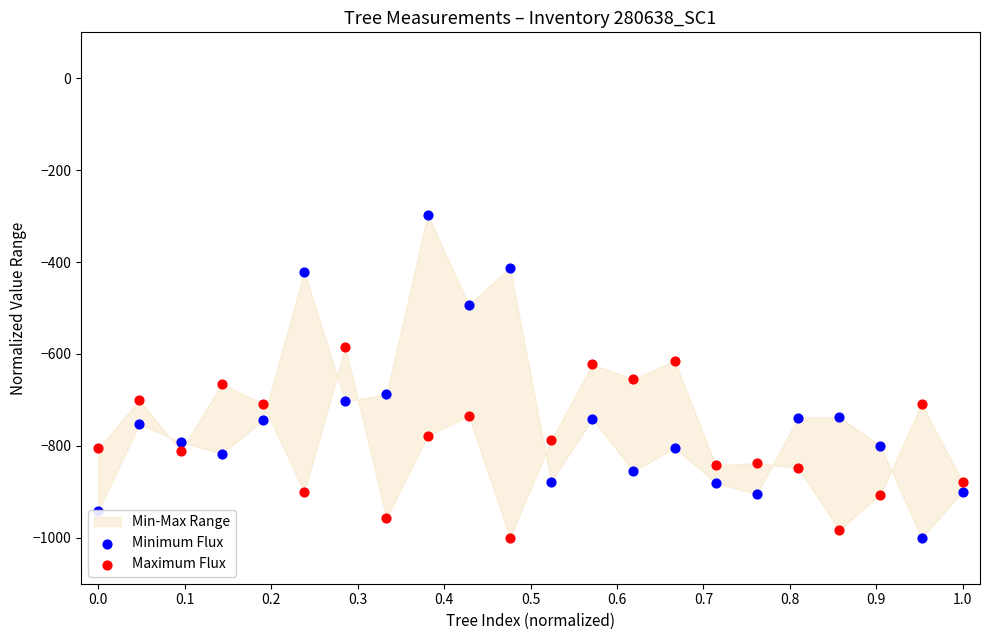

Which series reaches the maximum Y coordinate?

Minimum Flux